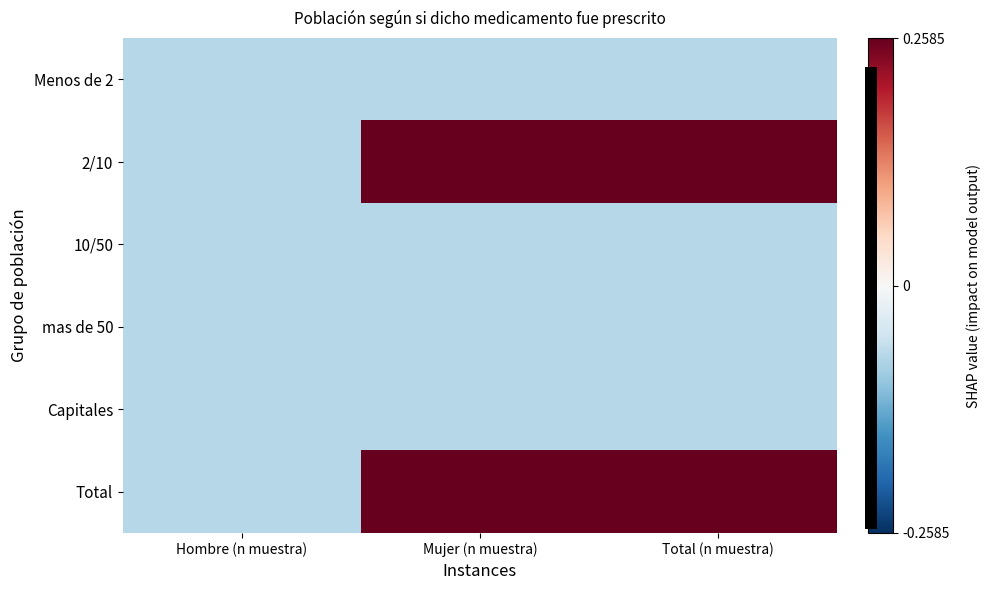

What is the maximum value shown in the chart?

0.3